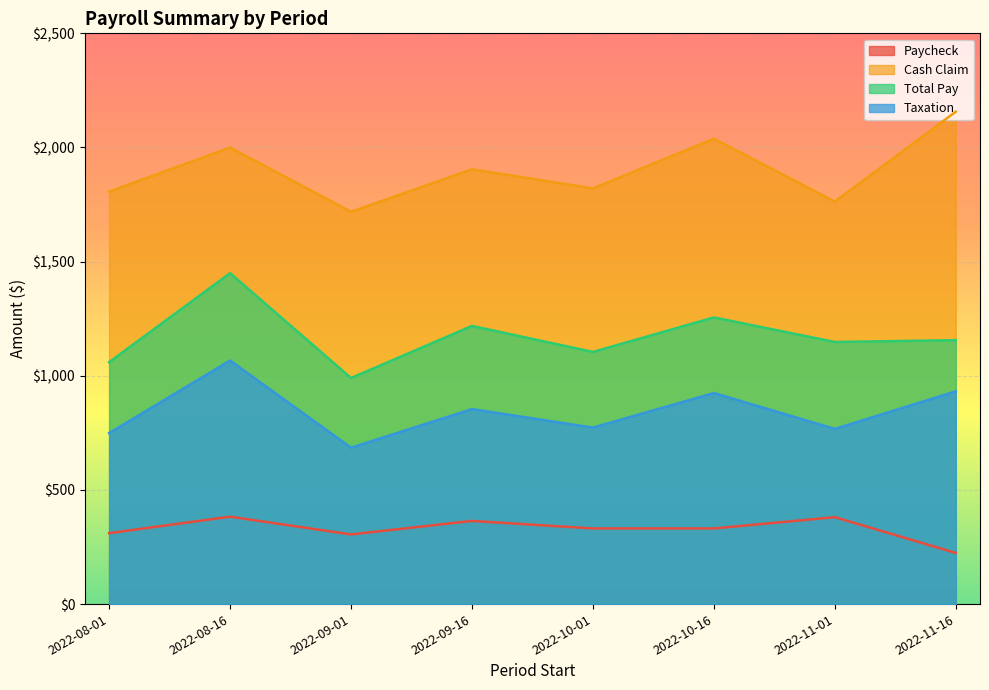

How many lines are shown in the chart?

4